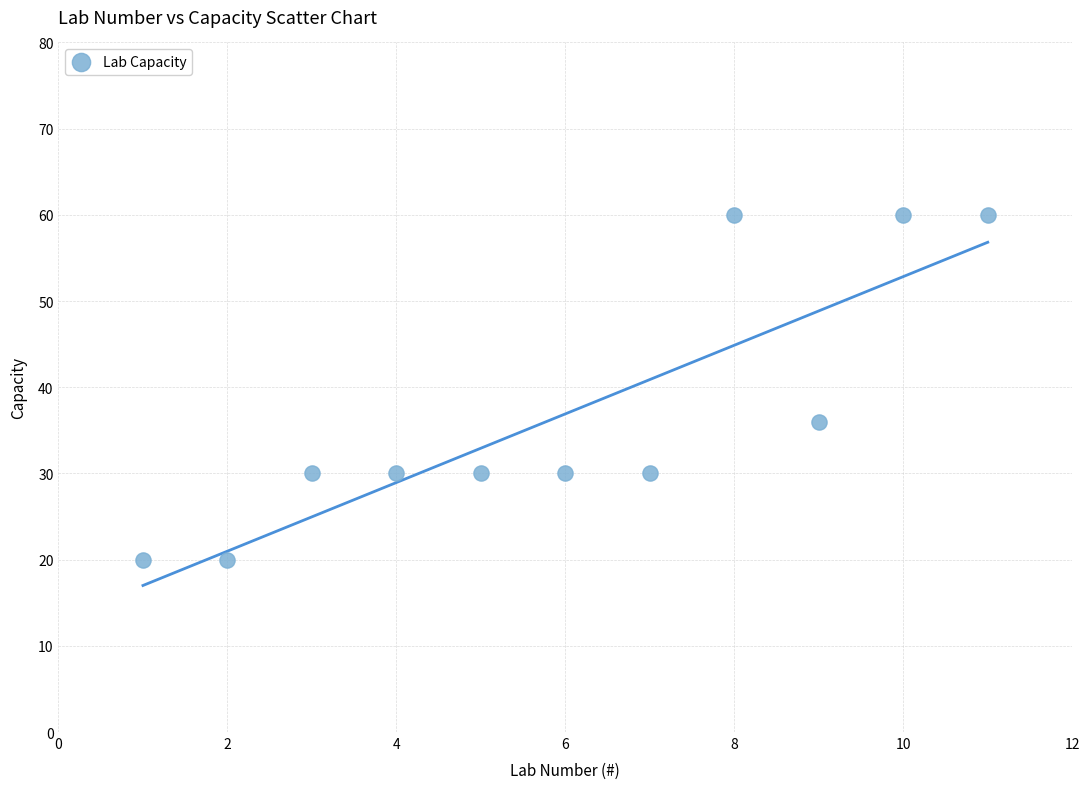

What Y value in the scatter plot is closest to 40?

36